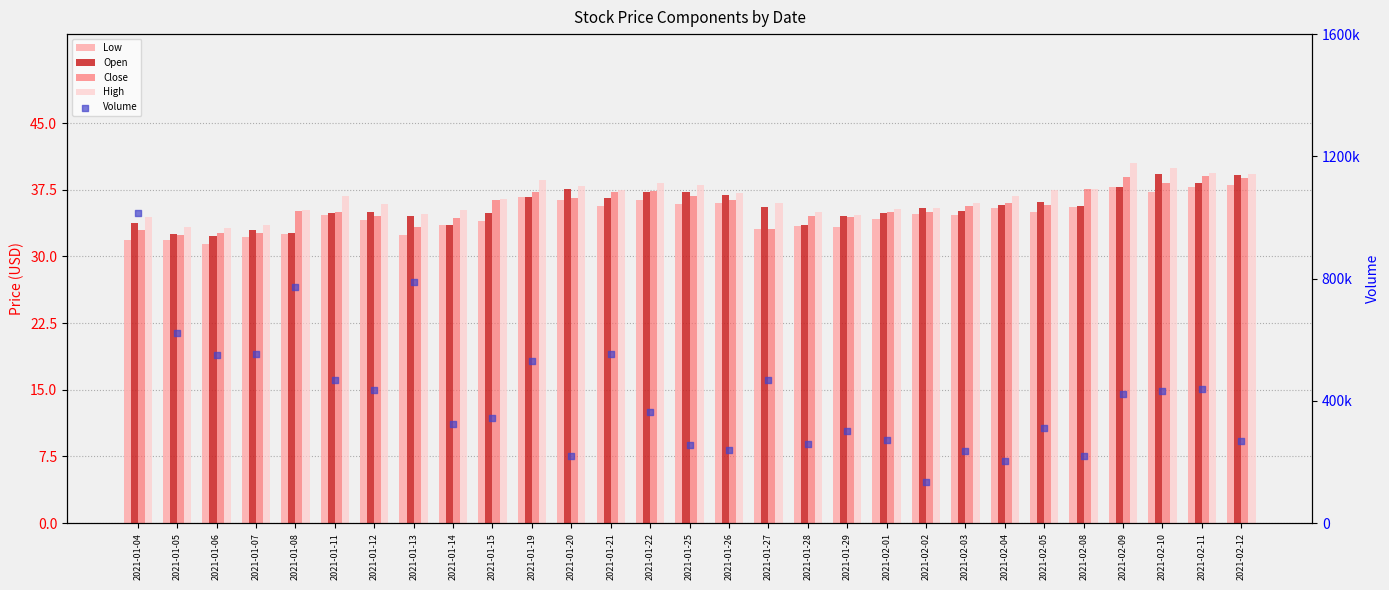

Which series reaches the minimum Y coordinate?

Low